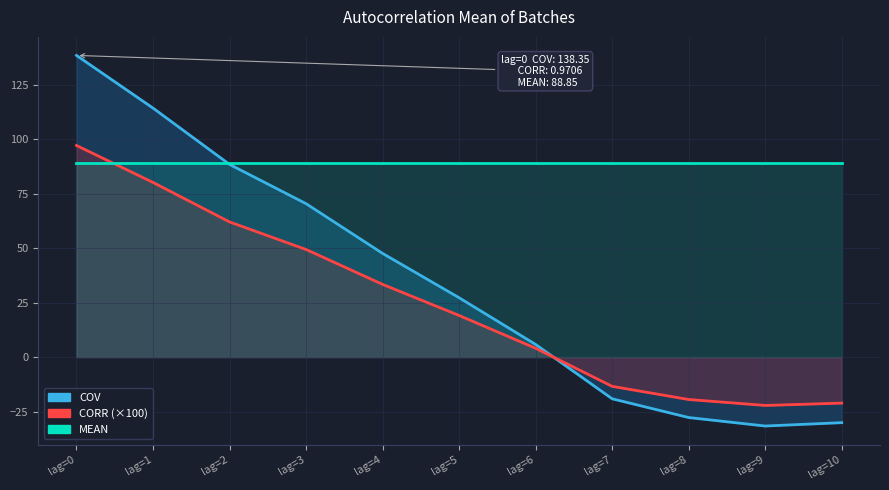

Which series ends up on top after the final intersection of COV and MEAN?

MEAN